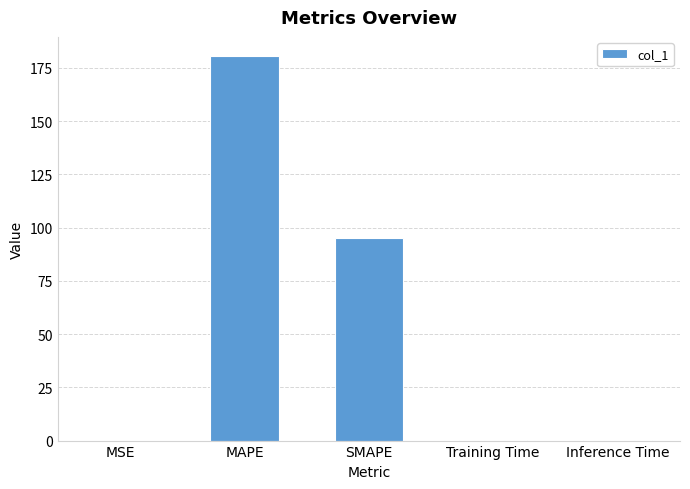

Where is the data nearest to the value 90?

SMAPE